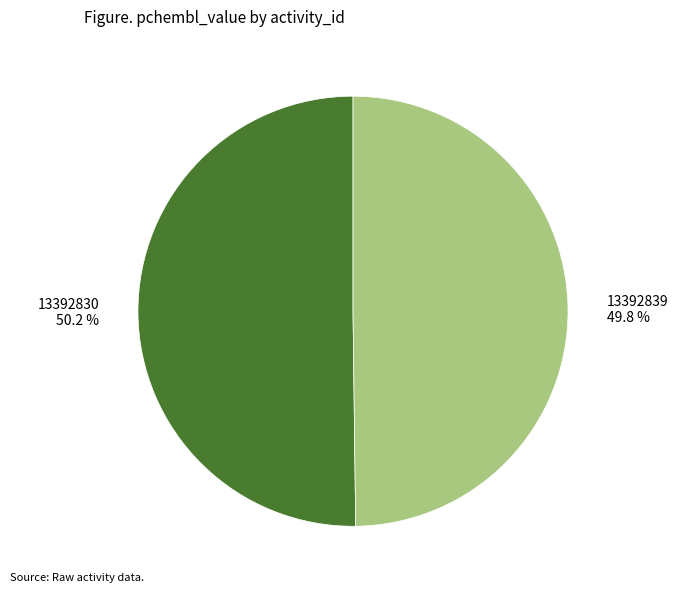

Is there any slice that represents more than half of the pie?

Yes